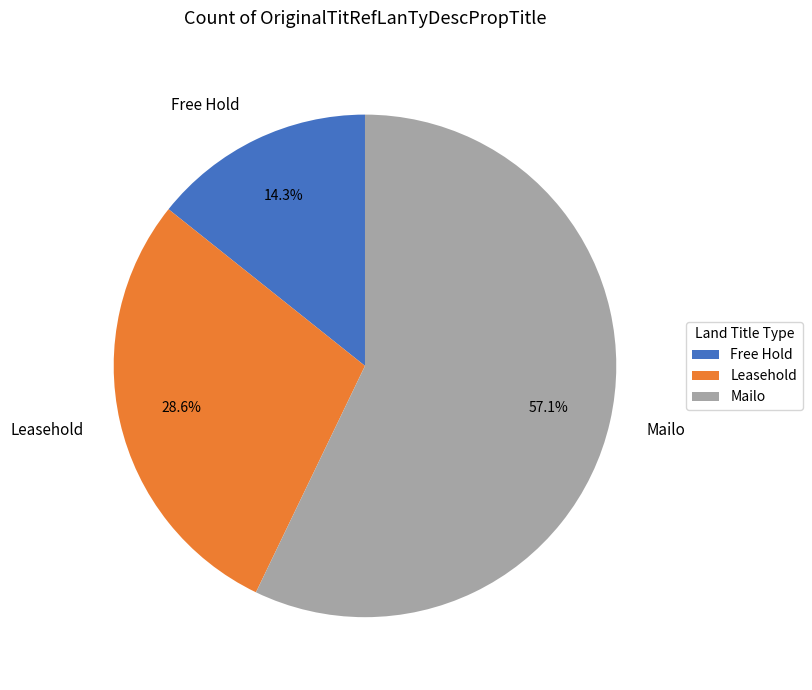

To the nearest percent, what is the average slice percentage?

33%